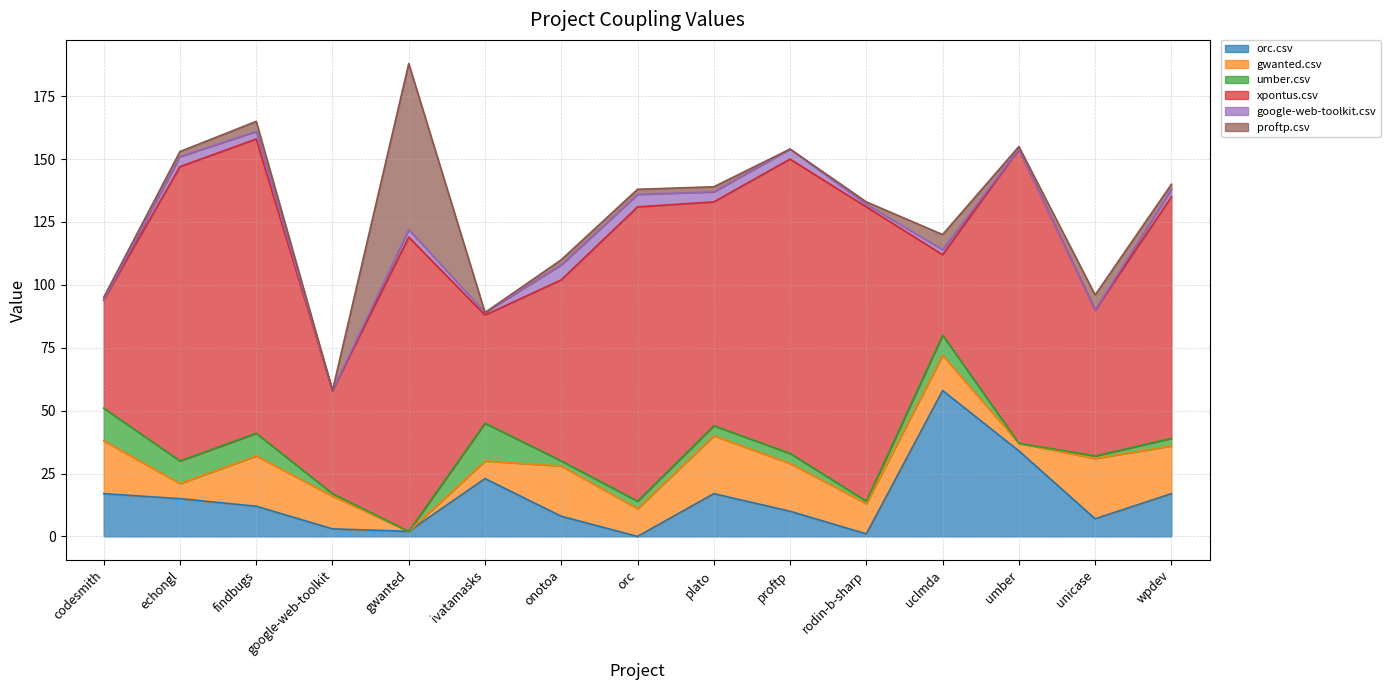

The gwanted.csv series shows 5 at umber.csv. True or false?

False